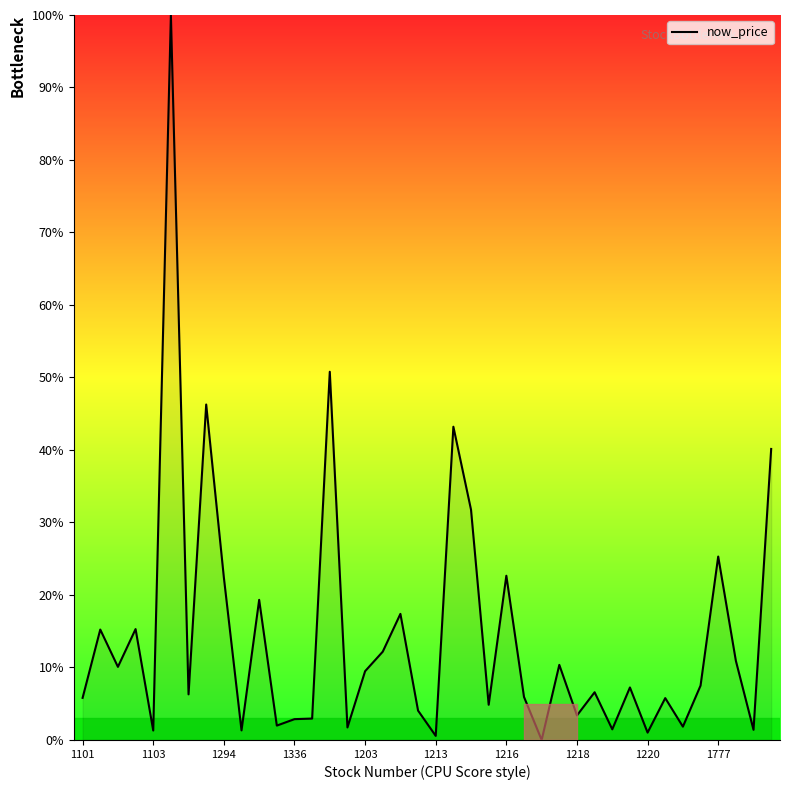

How many lines are shown in the chart?

1